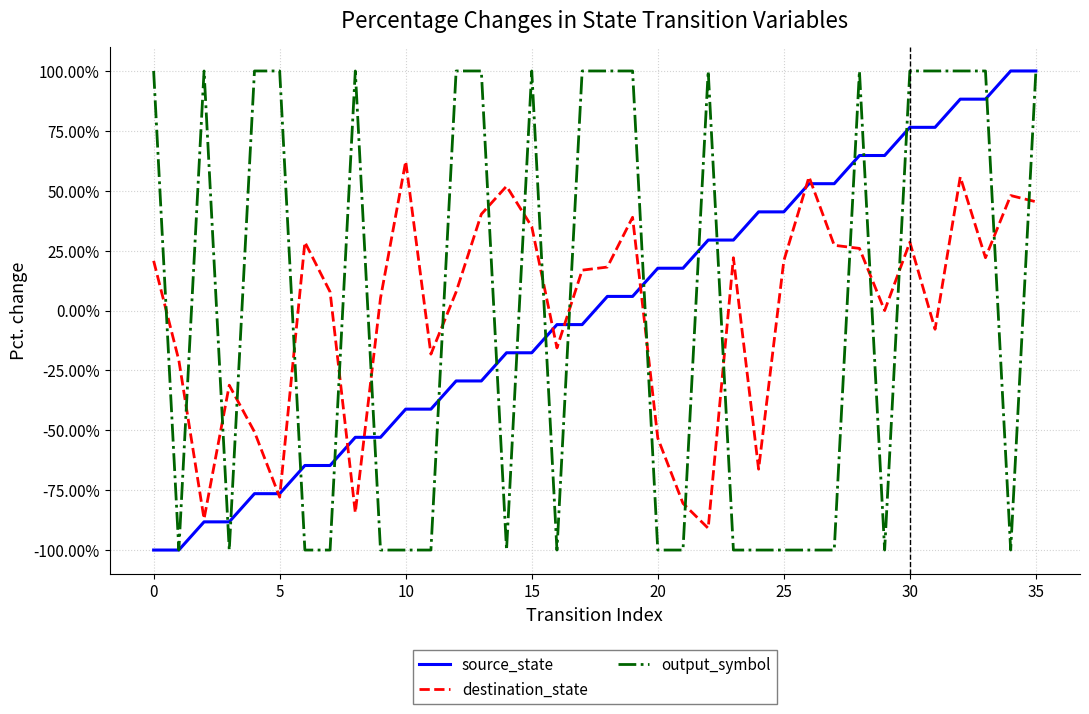

What is the maximum value for destination_state?

62.3